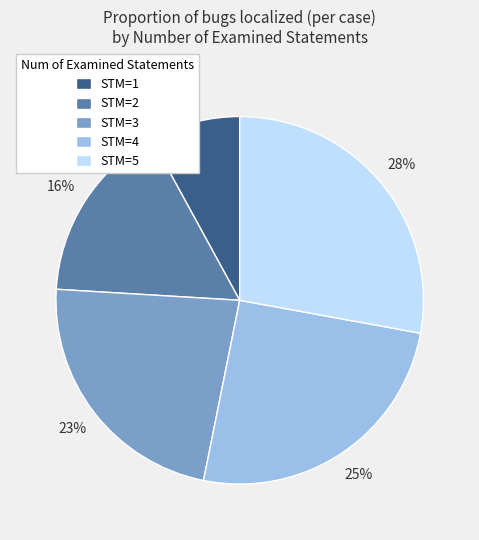

Which has a higher value, STM=2 or STM=5?

STM=5